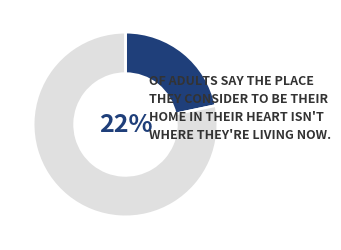

Does 31 account for over 50% of the chart?

No